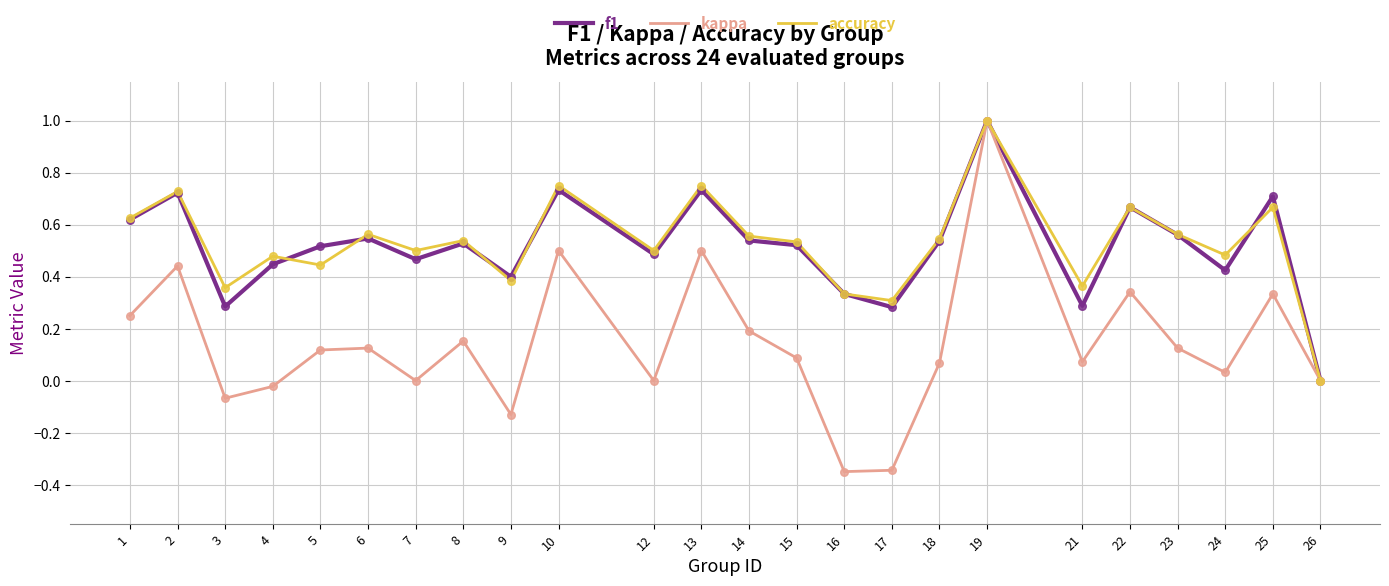

The kappa series shows 0.2 at 8. True or false?

True